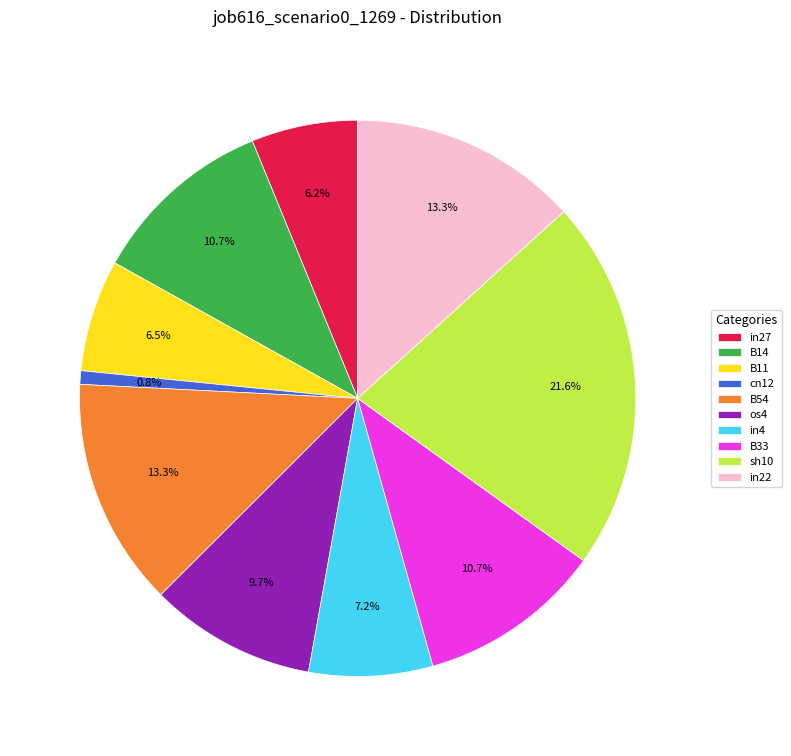

To the nearest percent, what is the combined percentage of in22 and B33?

24%